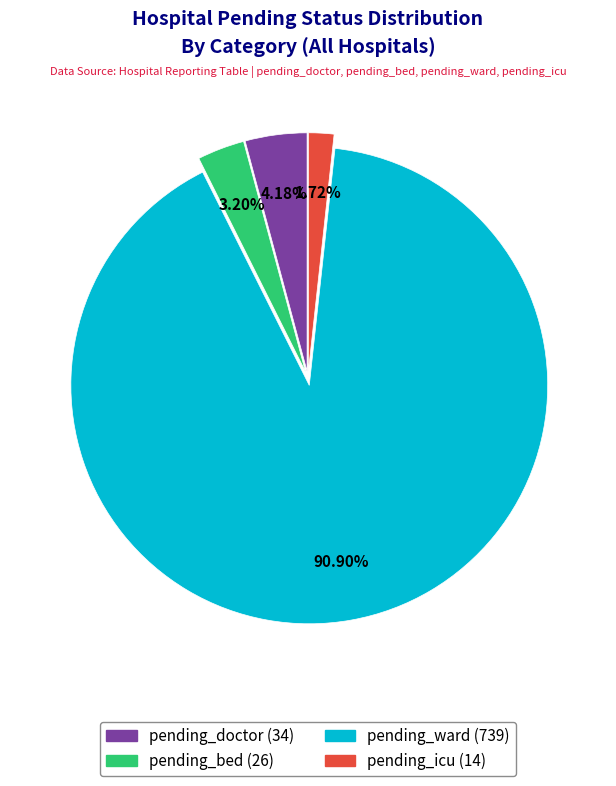

Combined, do pending_ward and pending_bed account for over 50%?

Yes